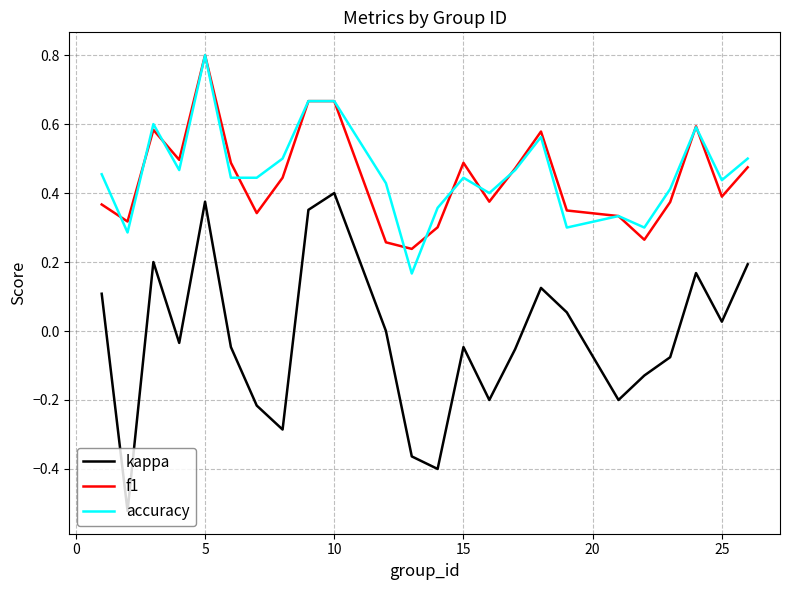

True or false: accuracy and kappa cross at least once.

False